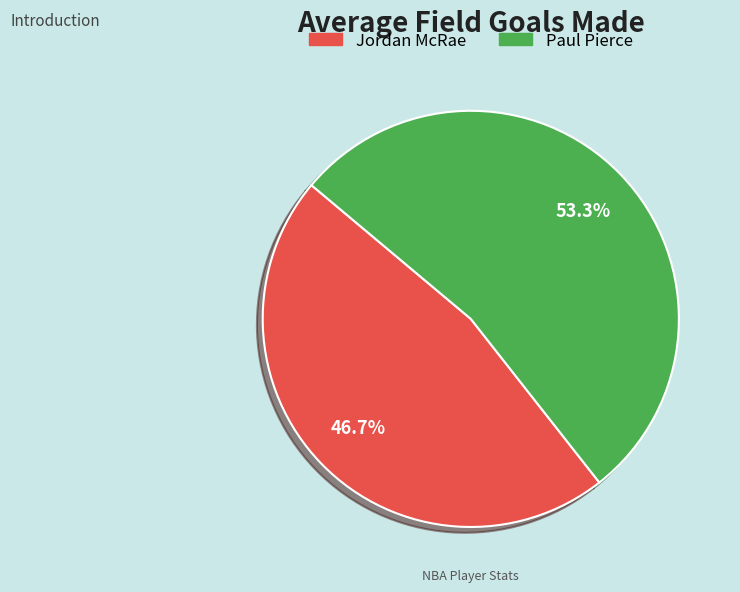

To the nearest percent, what portion does Jordan McRae represent?

47%